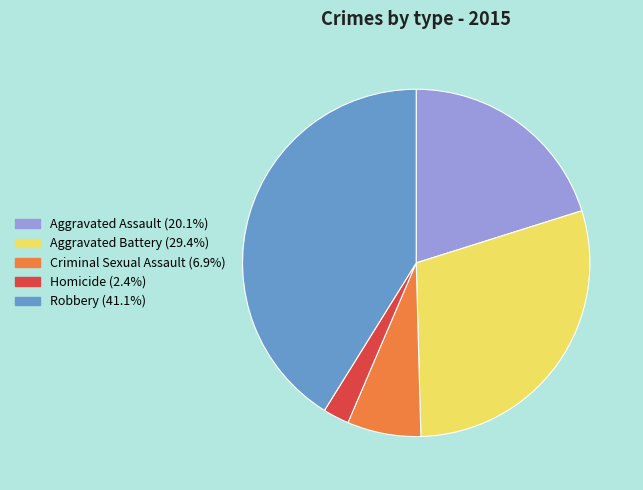

Combined, do Aggravated Battery and Homicide account for over 50%?

No